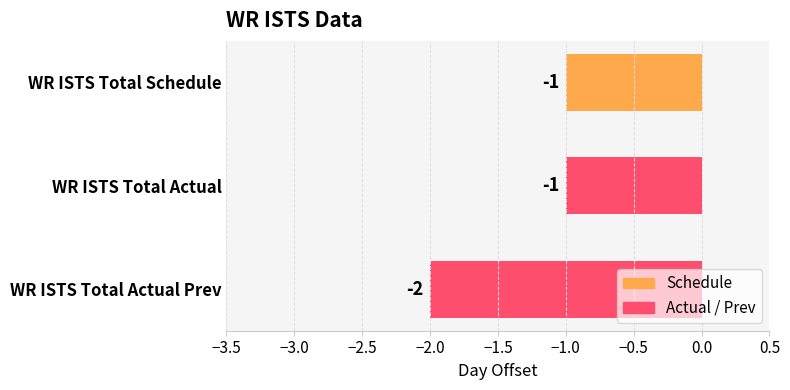

Which category has the lowest value across all series?

WR ISTS Total Actual Prev